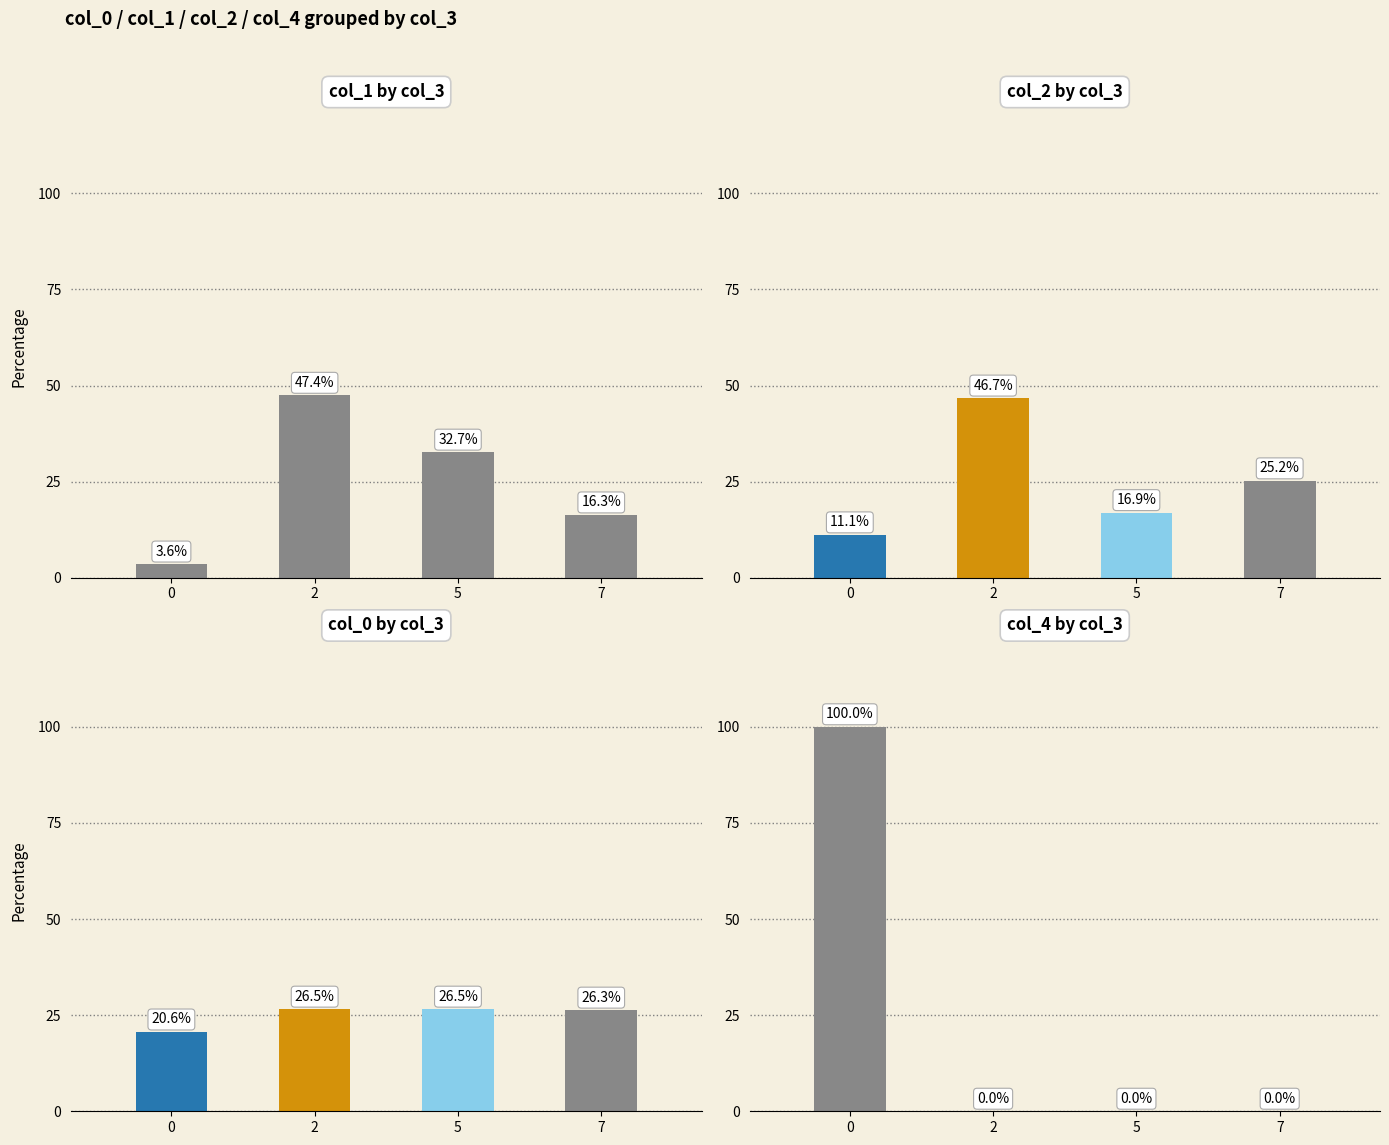

Which series has the largest range (max minus min)?

col_4 by col_3